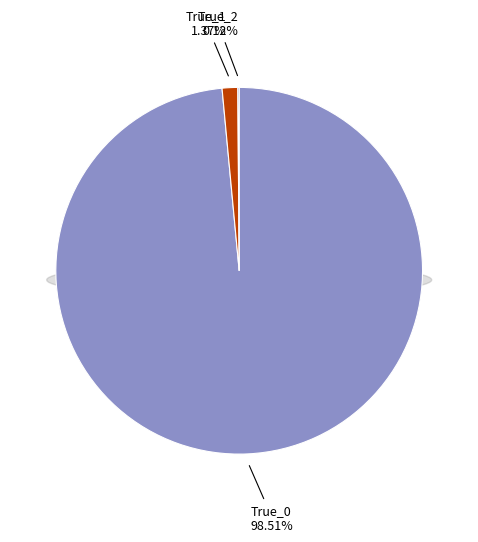

Does any single category account for the majority?

Yes